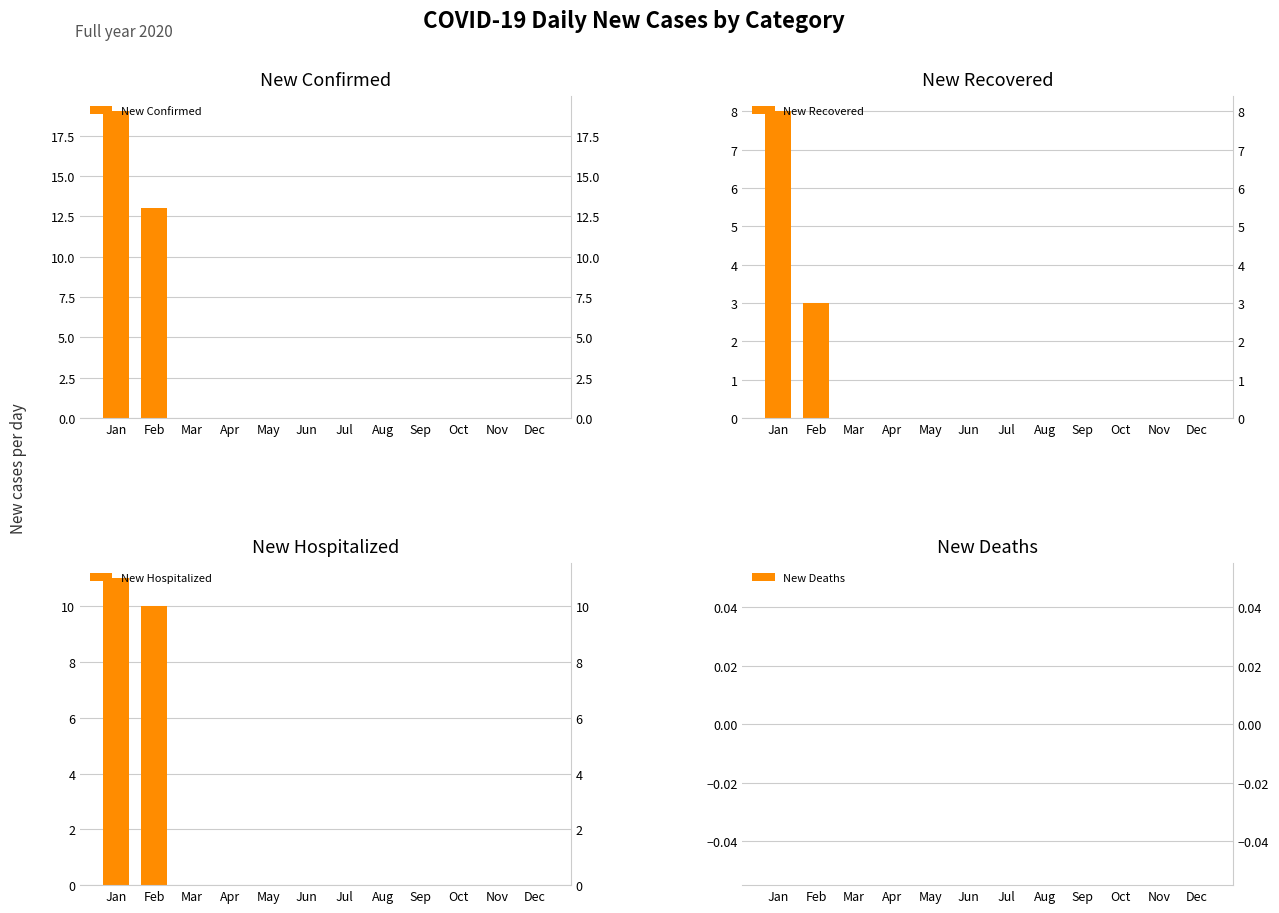

Rank the categories by New Confirmed value from lowest to highest.

Mar, Apr, May, Jun, Jul, Aug, Sep, Oct, Nov, Dec, Feb, Jan